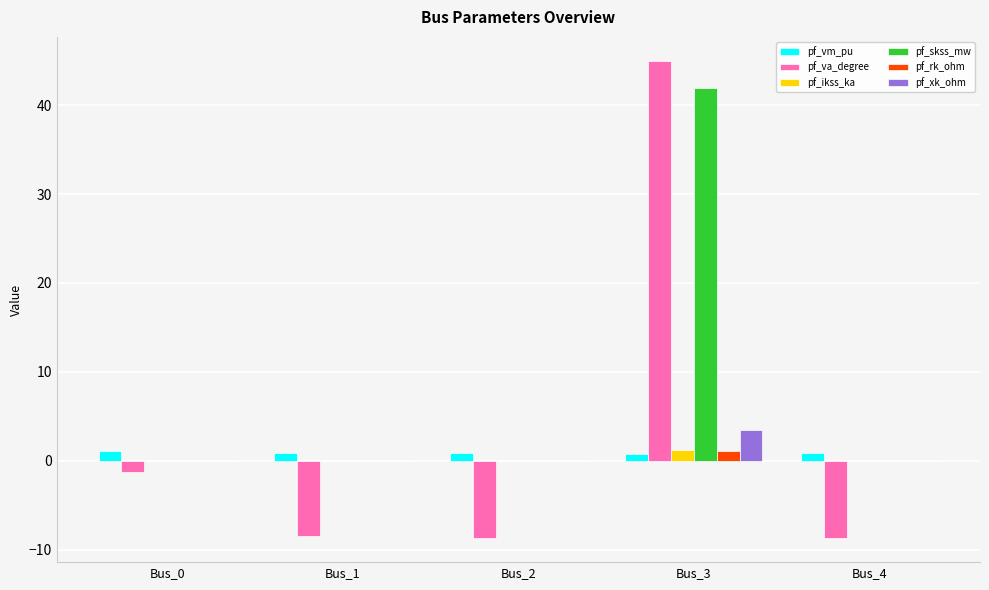

What is the average value of the pf_xk_ohm series?

0.7